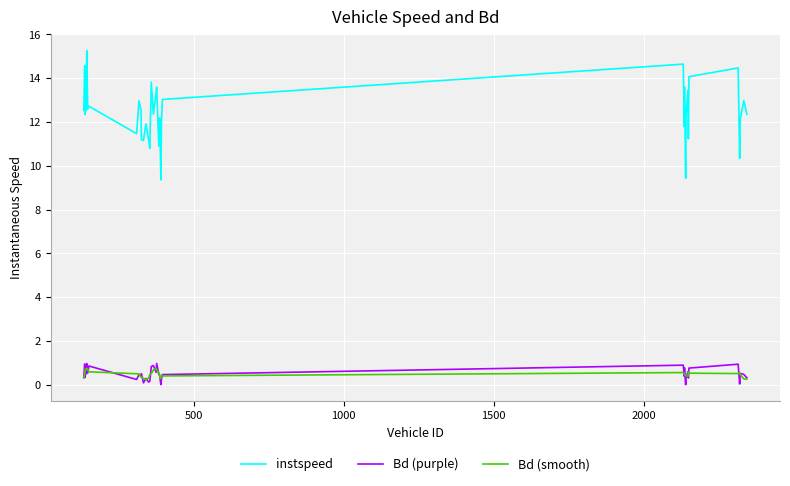

Count the number of data series in this chart.

3